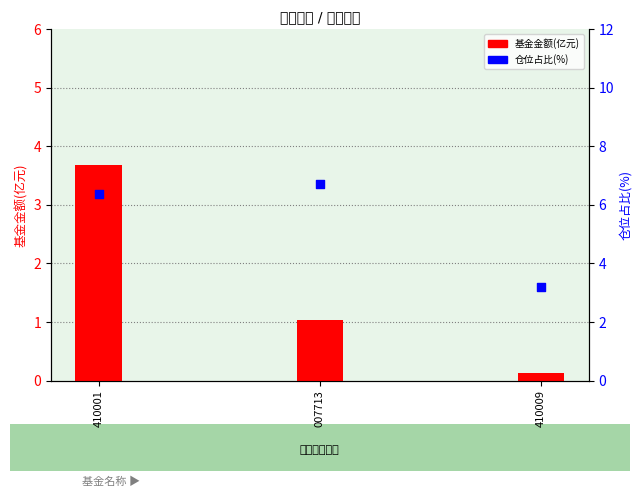

Which series has the largest Y range (max minus min)?

基金金额